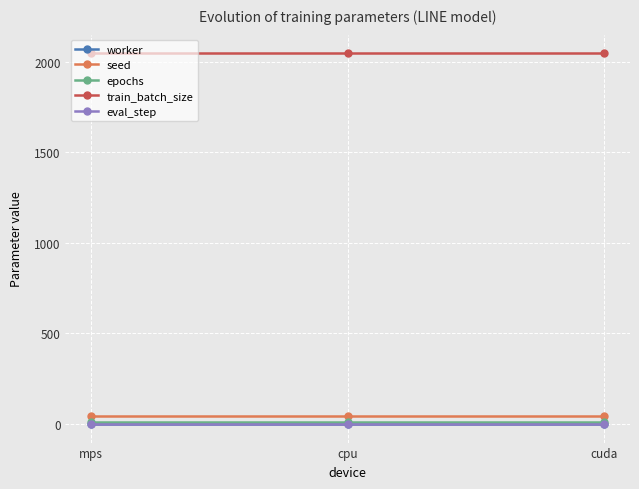

What is the label of the 3rd point from the left?

cuda